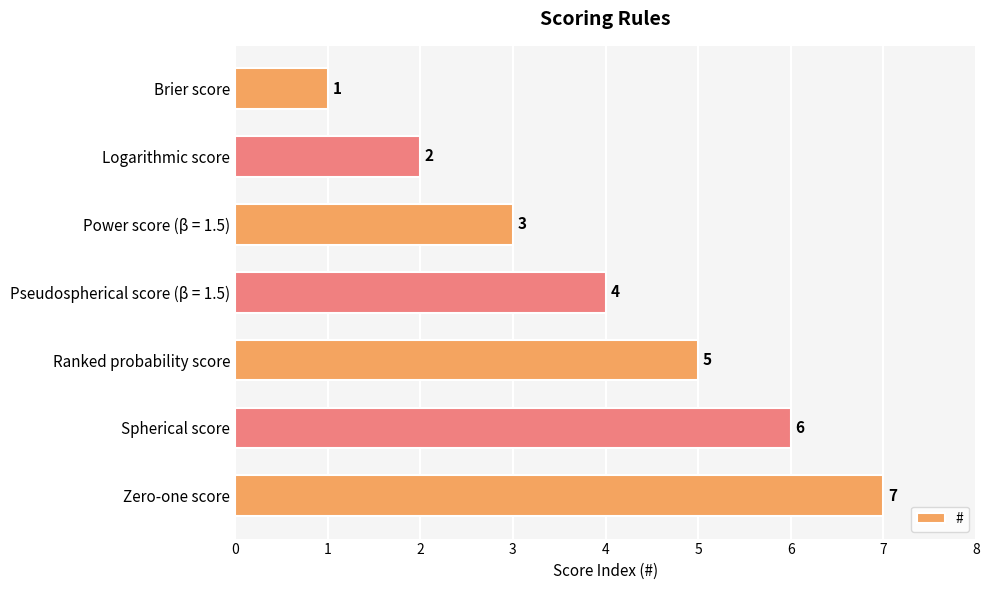

Rank the categories by value from lowest to highest.

Brier score, Logarithmic score, Power score (β = 1.5), Pseudospherical score (β = 1.5), Ranked probability score, Spherical score, Zero-one score